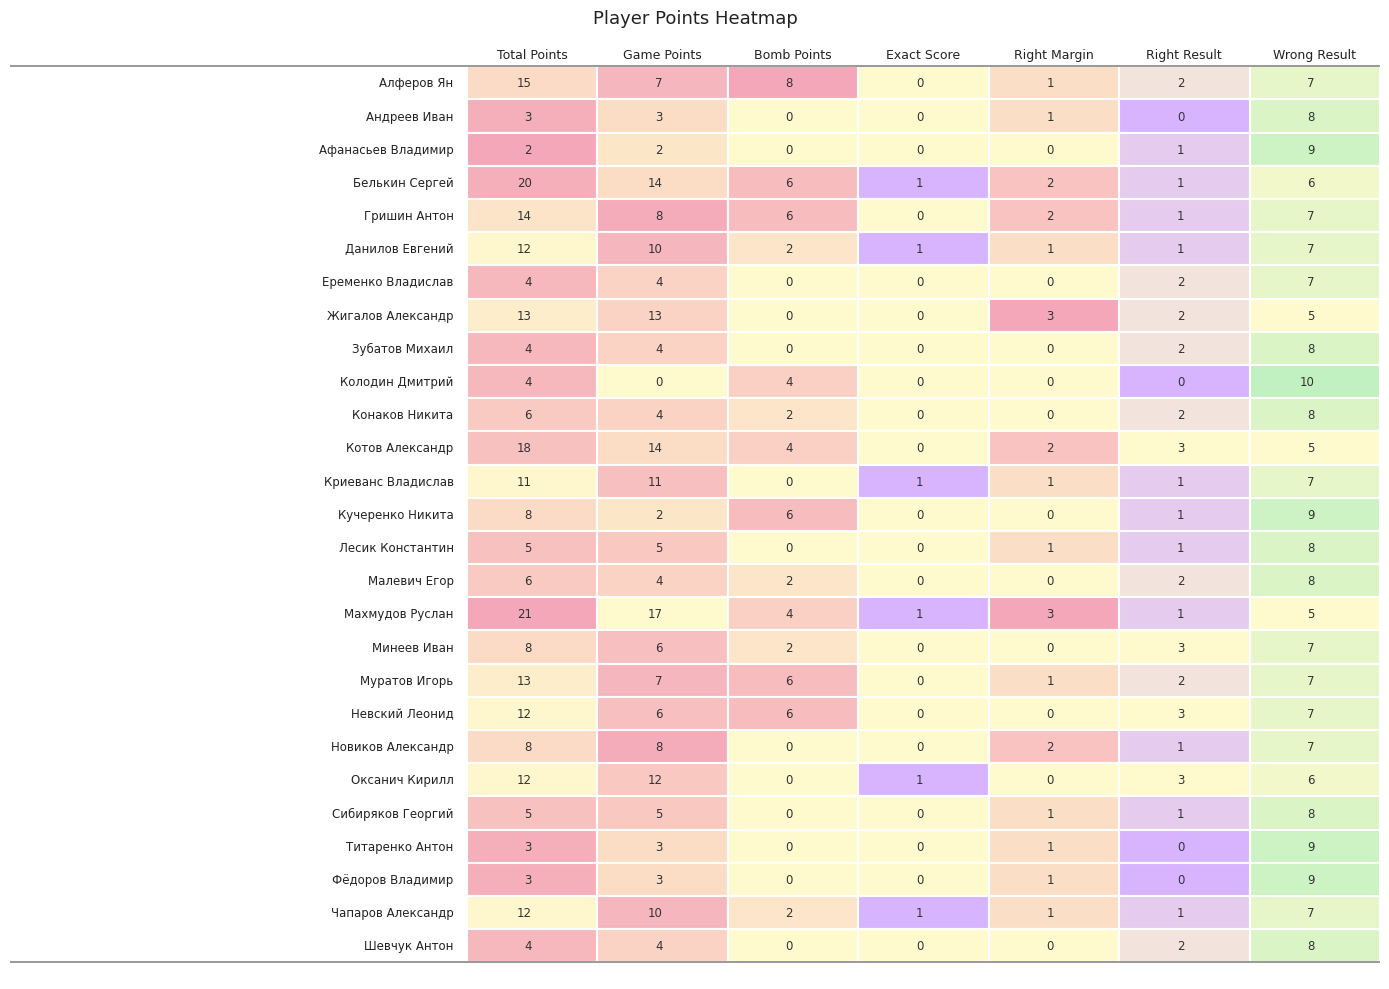

How many values in Зубатов Михаил are above zero?

4